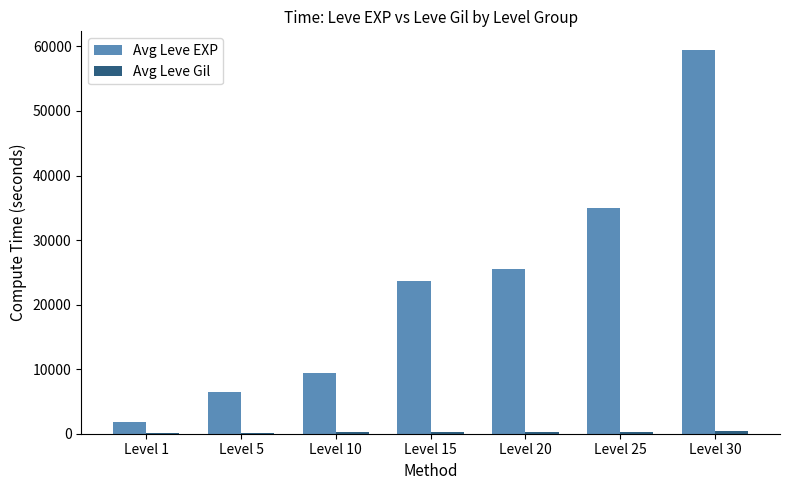

Which series has the largest total across all categories?

Avg Leve EXP